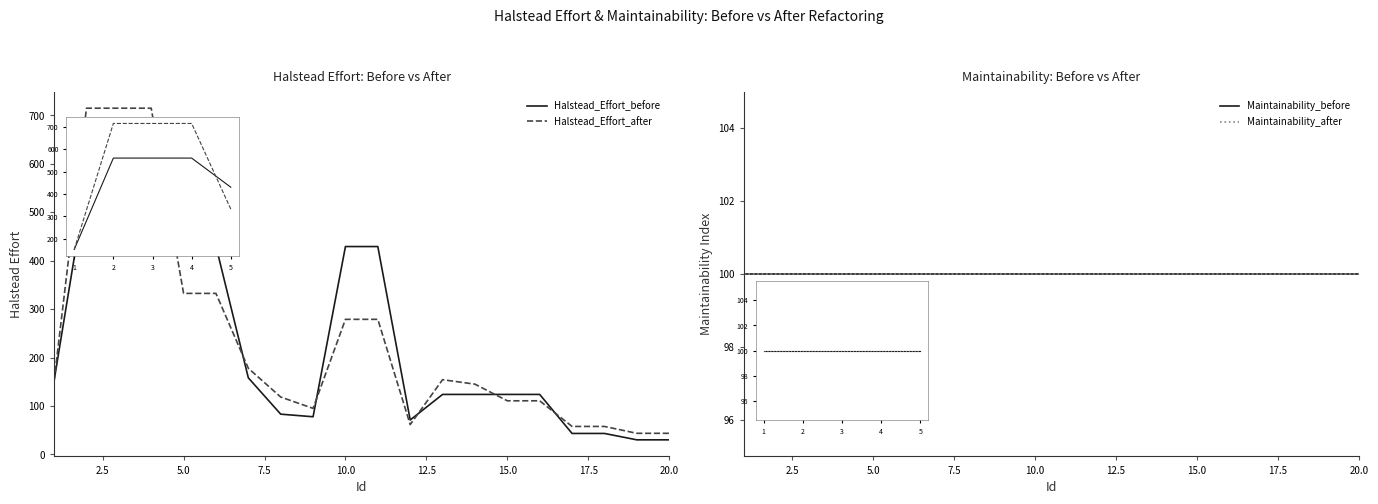

Does the chart have visible grid lines?

No